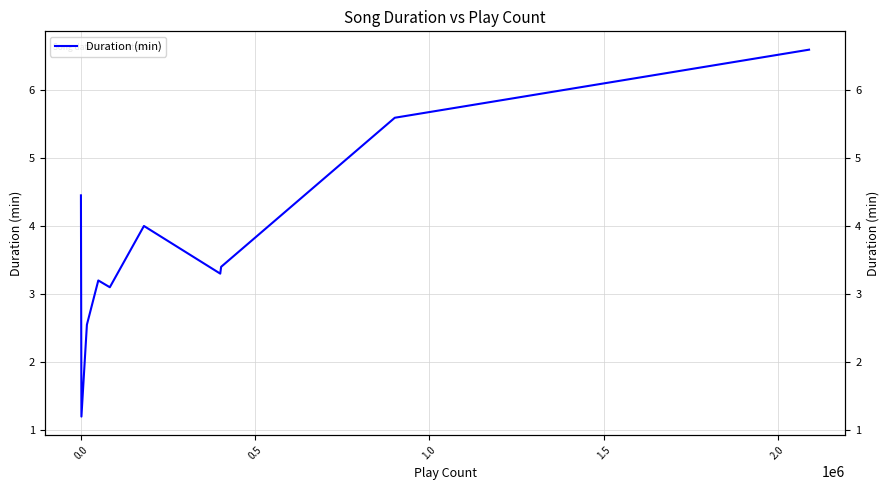

Does the chart have visible grid lines?

Yes